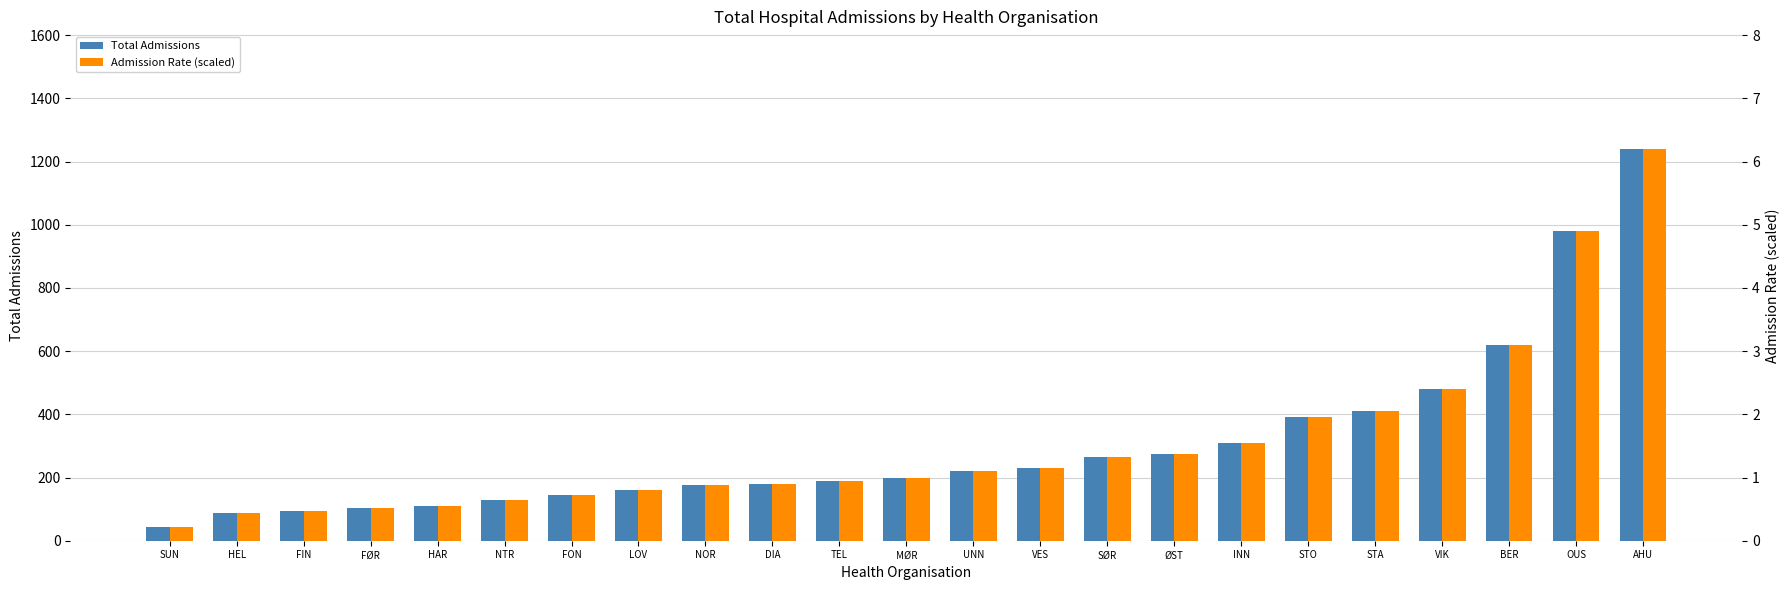

Reading right to left, extract all data points from this chart.

Total Admissions: AHU=1240.0	OUS=980.0	BER=620.0	VIK=480.0	STA=410.0	STO=390.0	INN=310.0	ØST=275.0	SØR=265.0	VES=230.0	UNN=220.0	MØR=198.0	TEL=190.0	DIA=180.0	NOR=175.0	LOV=160.0	FON=145.0	NTR=130.0	HAR=110.0	FØR=102.0	FIN=95.0	HEL=88.0	SUN=45.0
Admission Rate (scaled): AHU=6.2	OUS=4.9	BER=3.1	VIK=2.4	STA=2.0	STO=1.9	INN=1.6	ØST=1.4	SØR=1.3	VES=1.2	UNN=1.1	MØR=1.0	TEL=1.0	DIA=0.9	NOR=0.9	LOV=0.8	FON=0.7	NTR=0.7	HAR=0.6	FØR=0.5	FIN=0.5	HEL=0.4	SUN=0.2